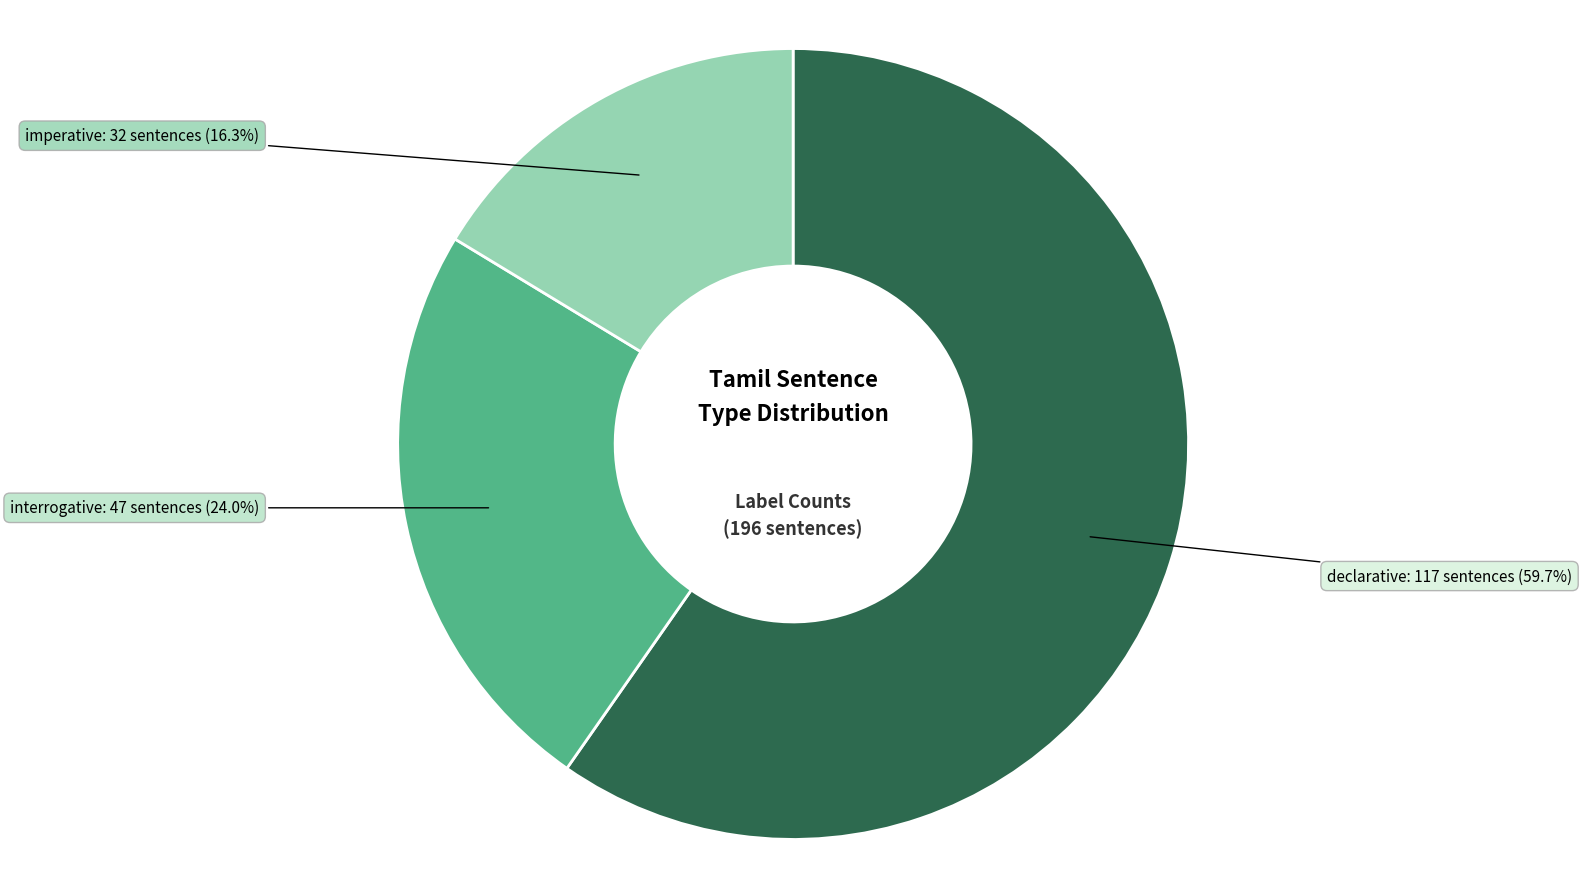

Does any single category account for the majority?

Yes